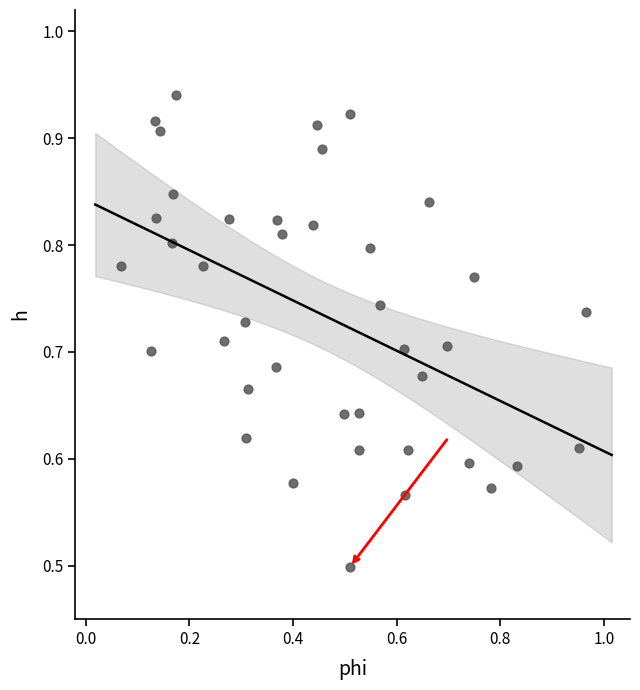

What Y value in the scatter plot is closest to 0?

0.5